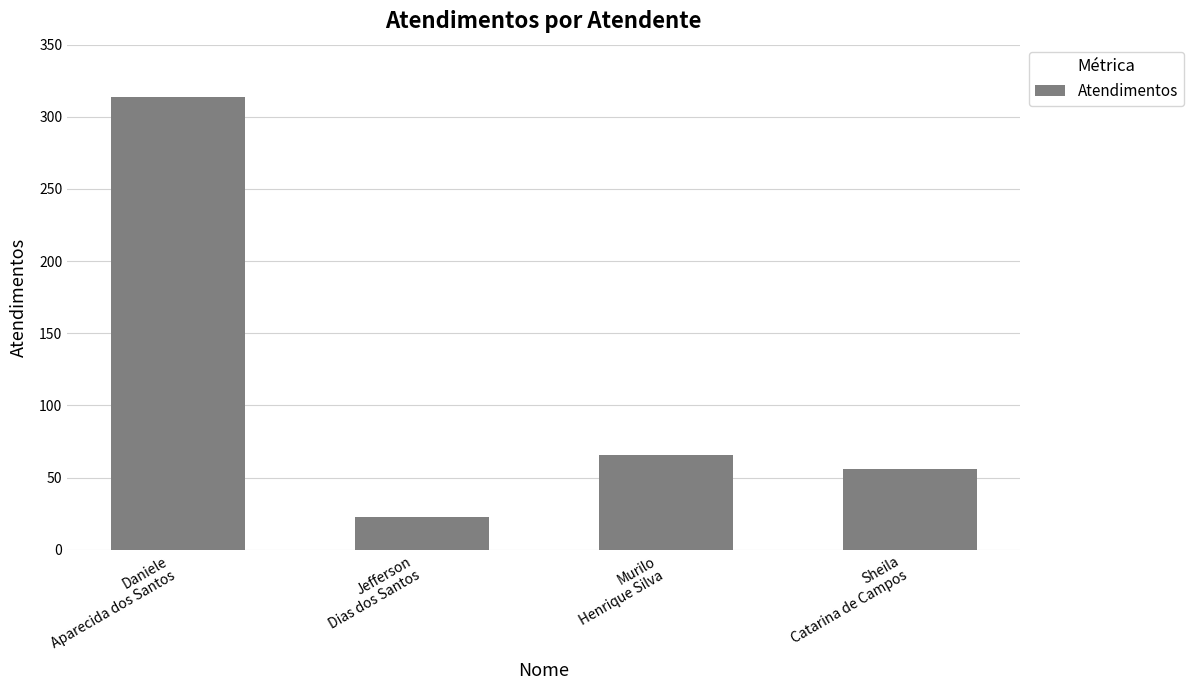

At which category does the chart reach its minimum across all series?

Jefferson
Dias dos Santos